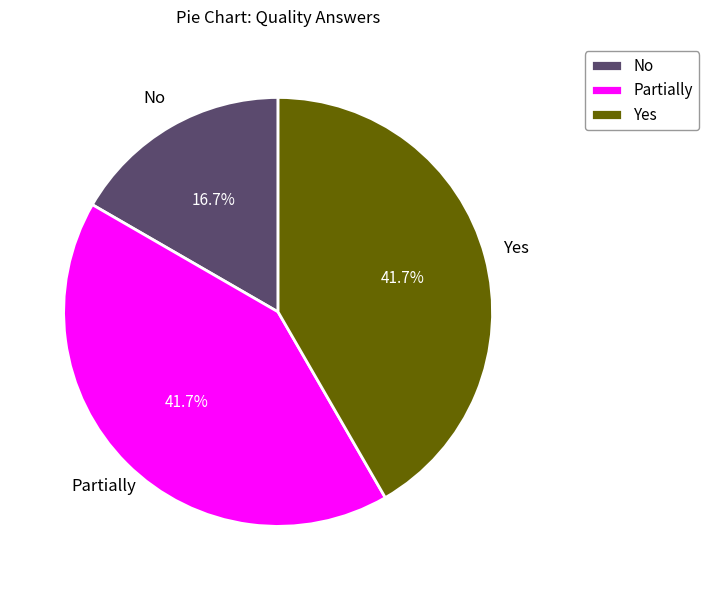

To the nearest percent, what percentage of the pie is No?

17%